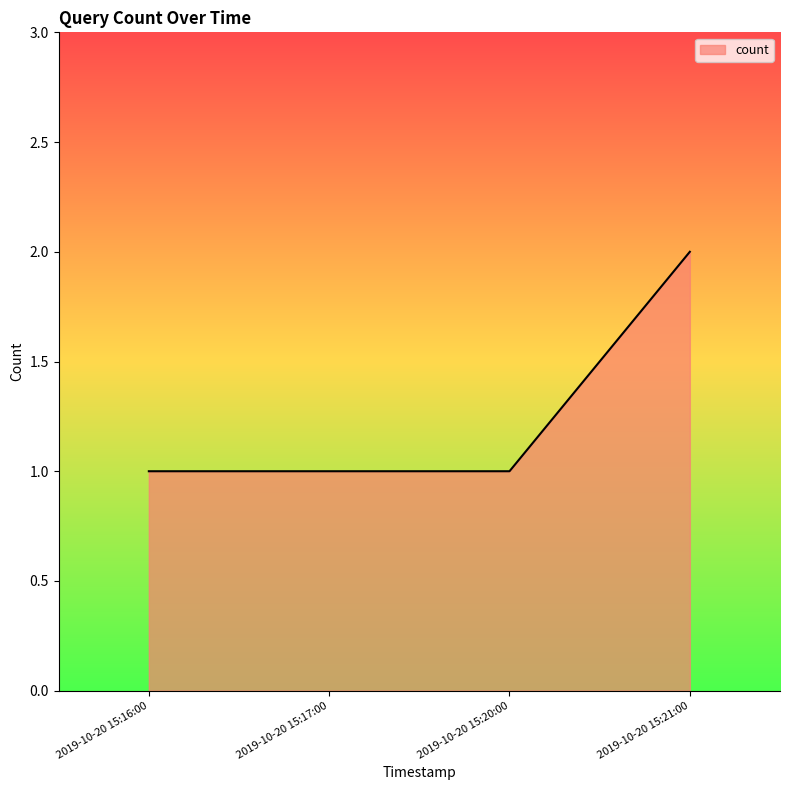

Does the chart display data point markers on the line(s)?

No